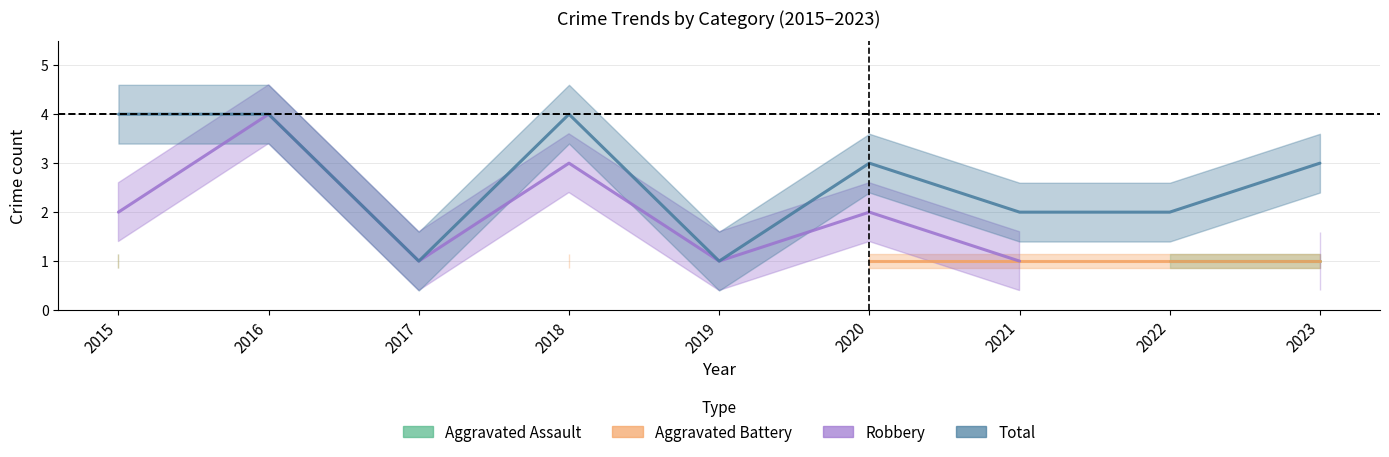

Rank the series by their maximum value, from highest to lowest.

Robbery, Total, Aggravated Assault, Aggravated Battery